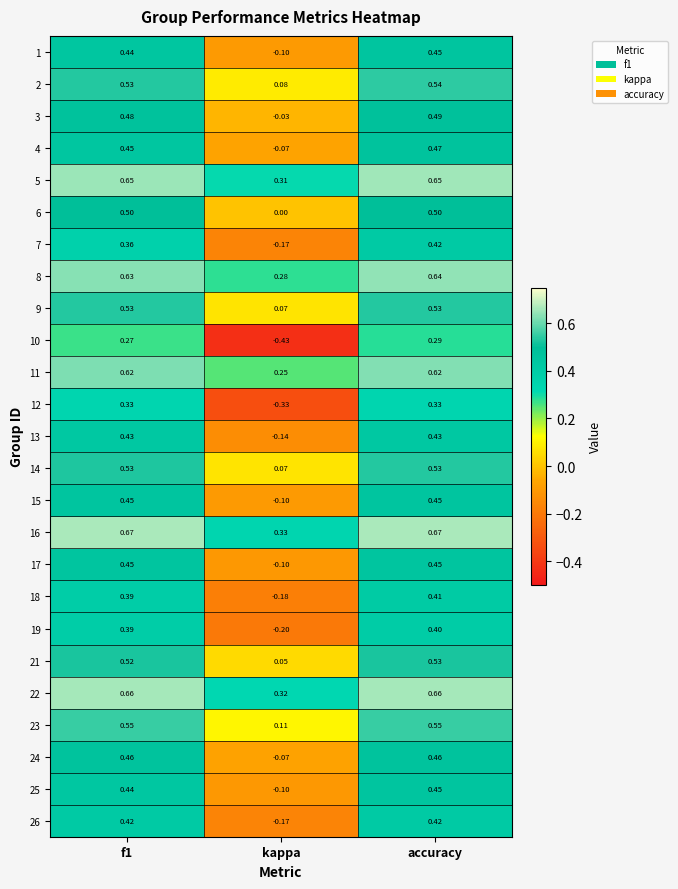

Where is 7 nearest to the value 0?

kappa